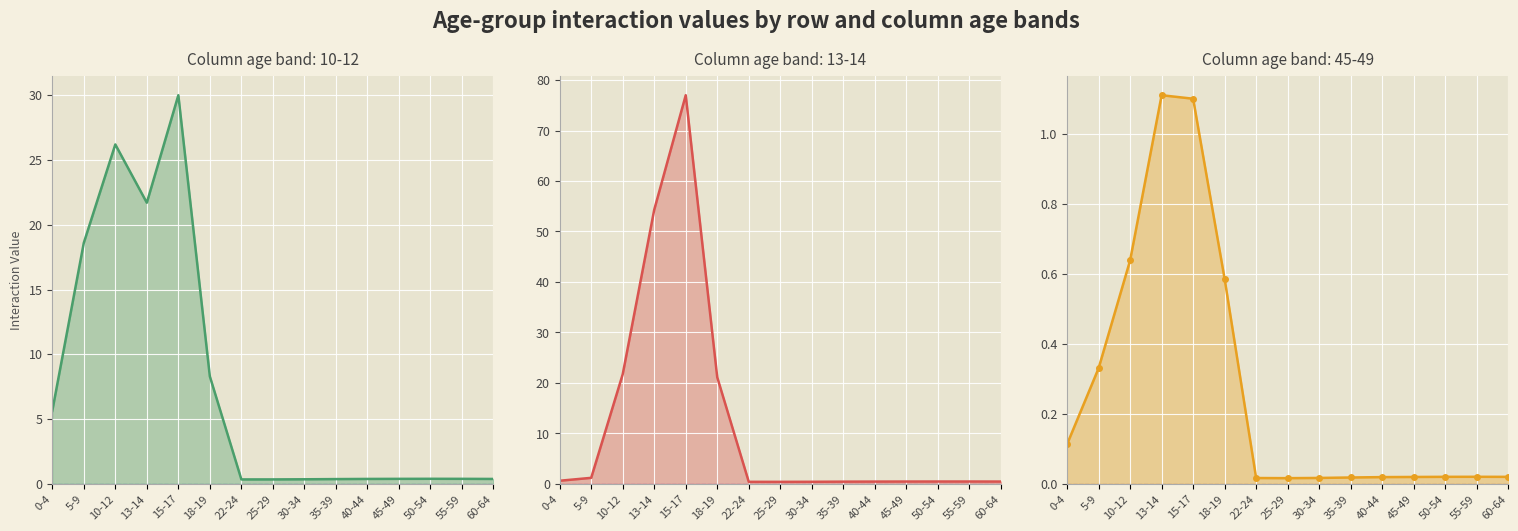

Which label corresponds to the smallest value in the chart?

25-29